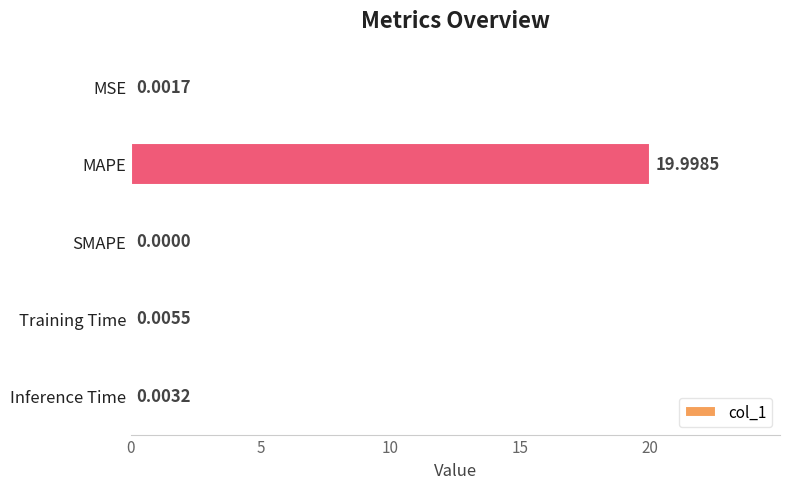

Which label corresponds to the largest value in the chart?

MAPE